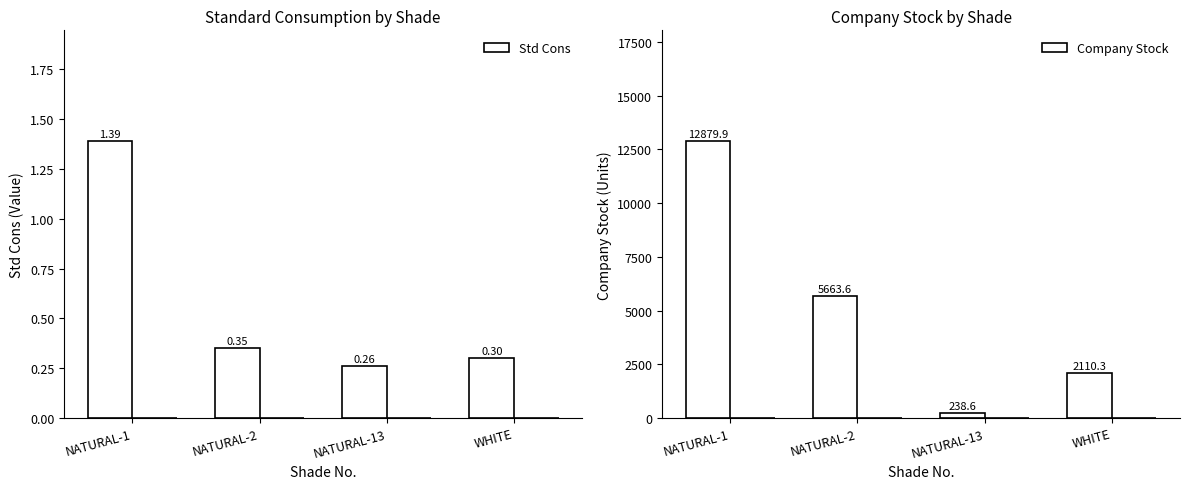

What is the total value across all series at NATURAL-1?

12881.3